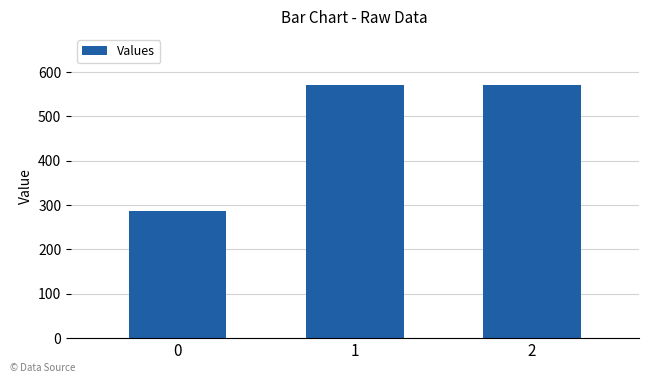

Does the chart contain stacked bars?

No